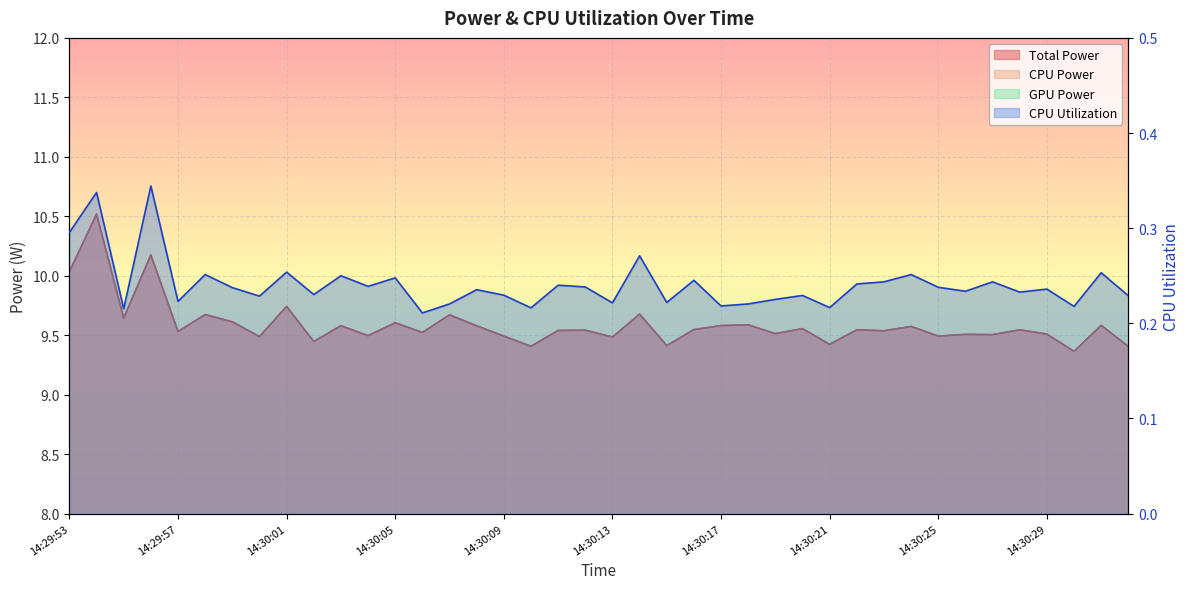

Which series has the largest total across all categories?

Total Power